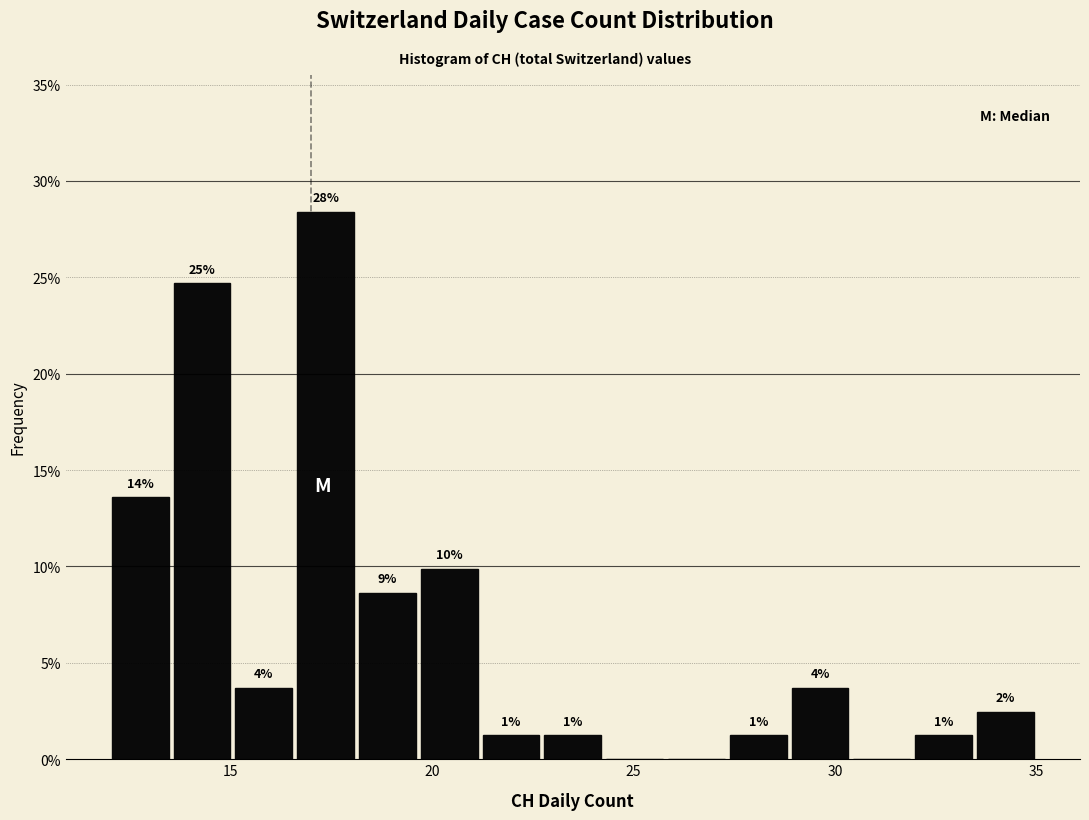

Around what value on the x-axis is the tallest bar? Give the approximate position of its centre, as read against the axis.

17.5